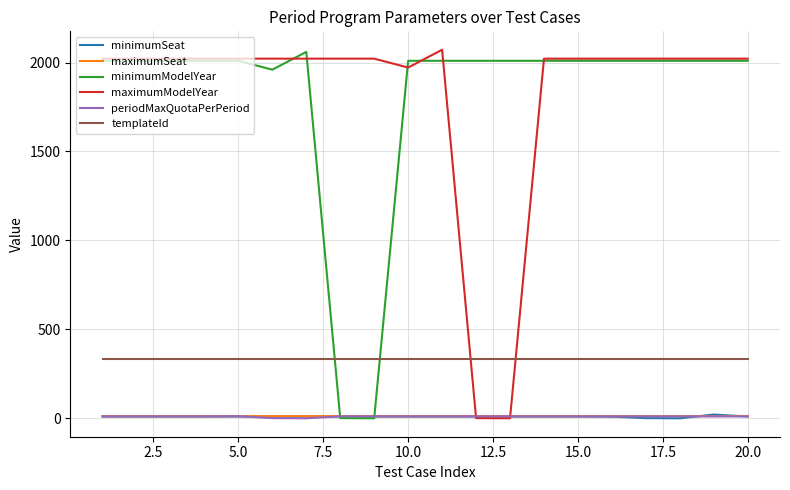

True or false: minimumSeat and templateId cross at least once.

False